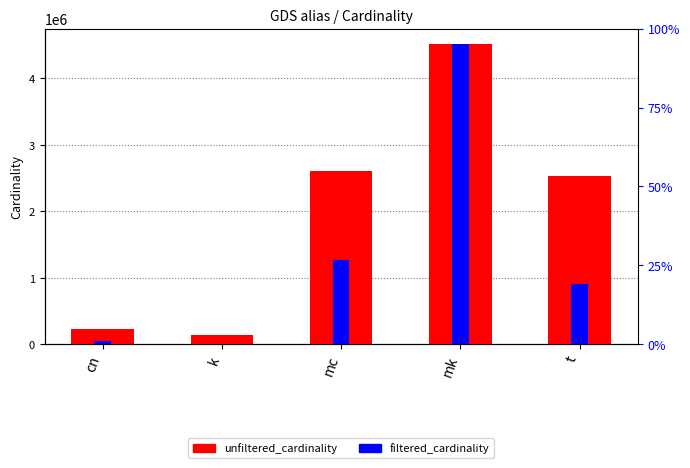

What is the value of the filtered_cardinality bar at the 5th from the left?

910581